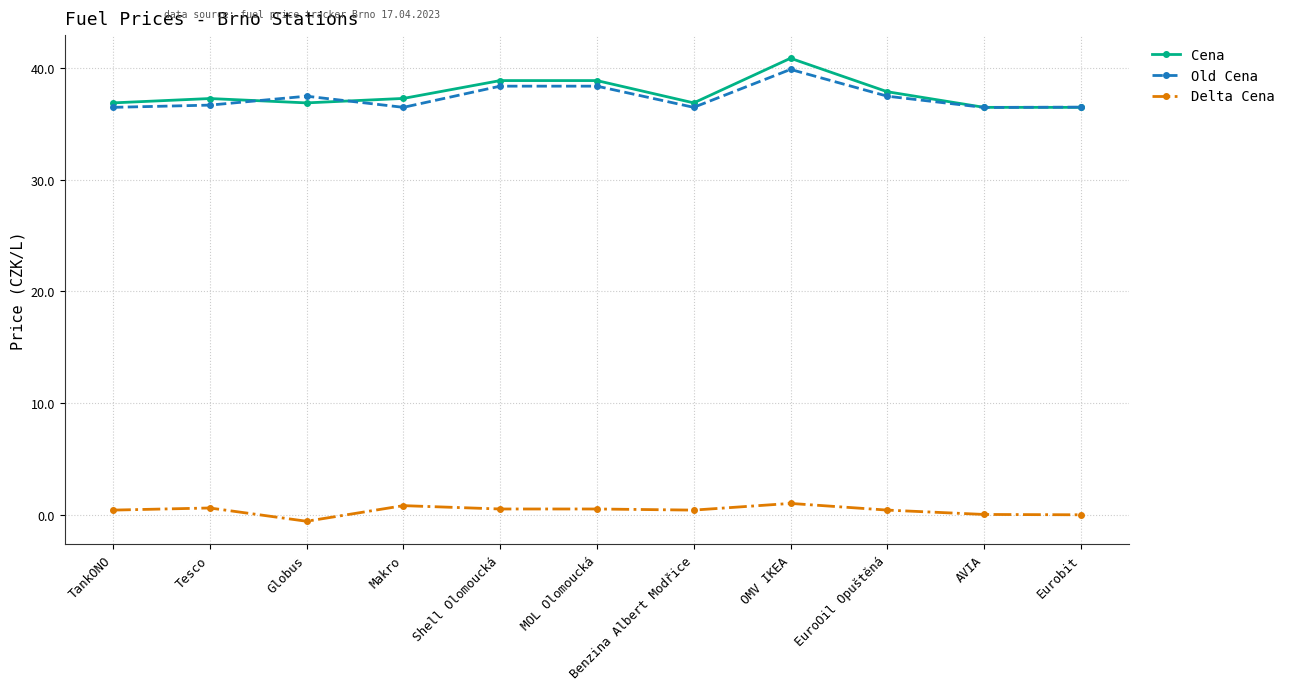

Which series changed the most between Makro and AVIA?

Cena